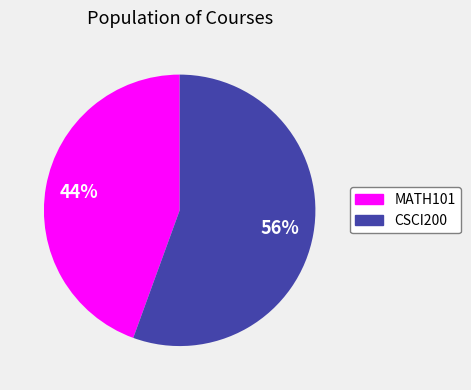

How many slices are in this pie chart?

2